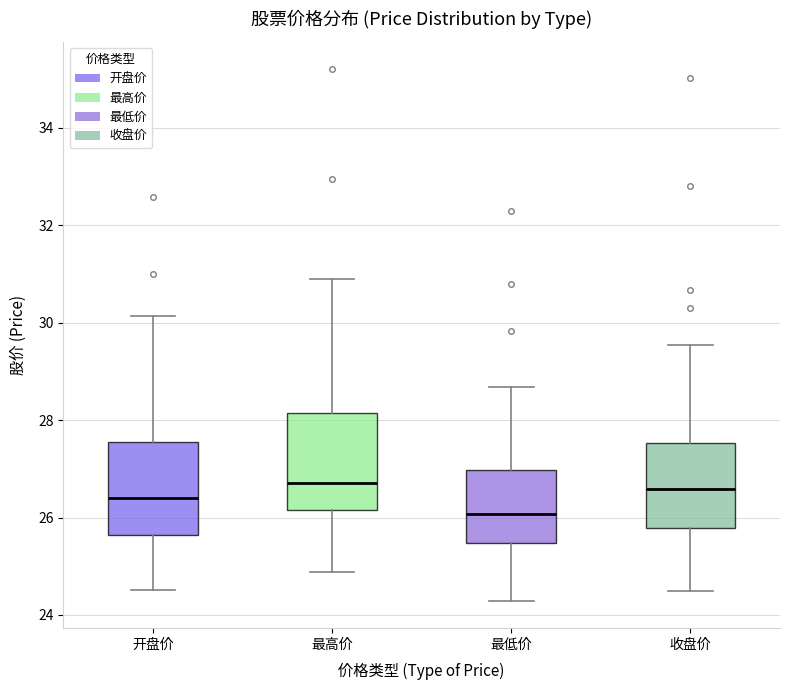

Where does the median line of the box for 最低价 sit on the y-axis? The values are not printed on the chart, so give them approximately, as read against the axis.

26.0